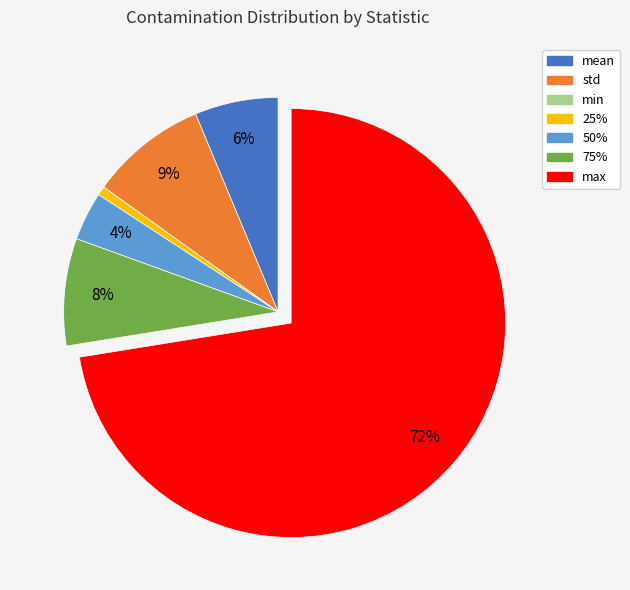

Which category has the biggest portion of the pie?

max